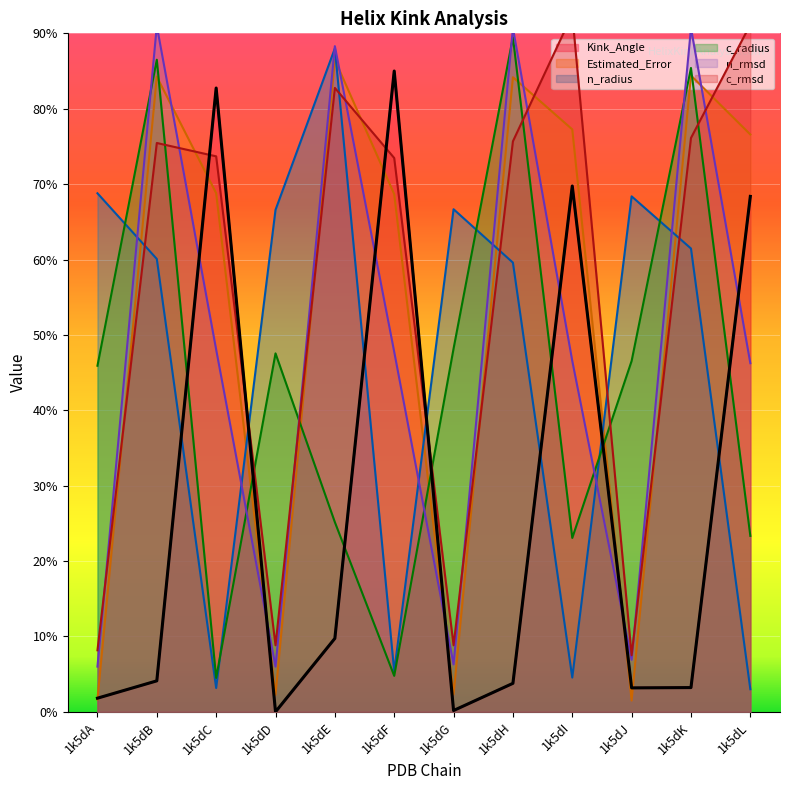

Between 1k5dC and 1k5dI, which is larger?

1k5dC